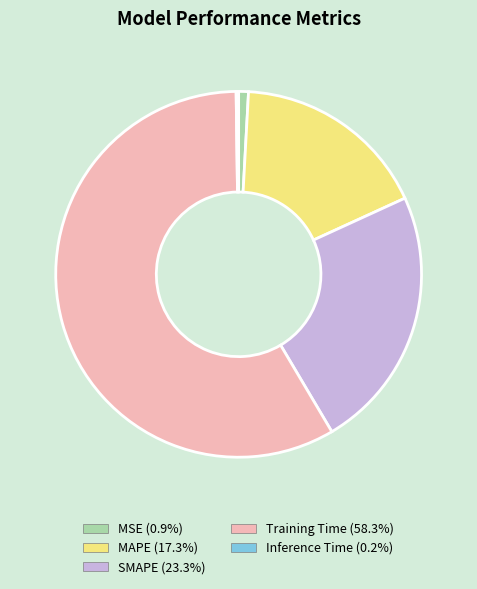

Which slice is the largest?

Training Time